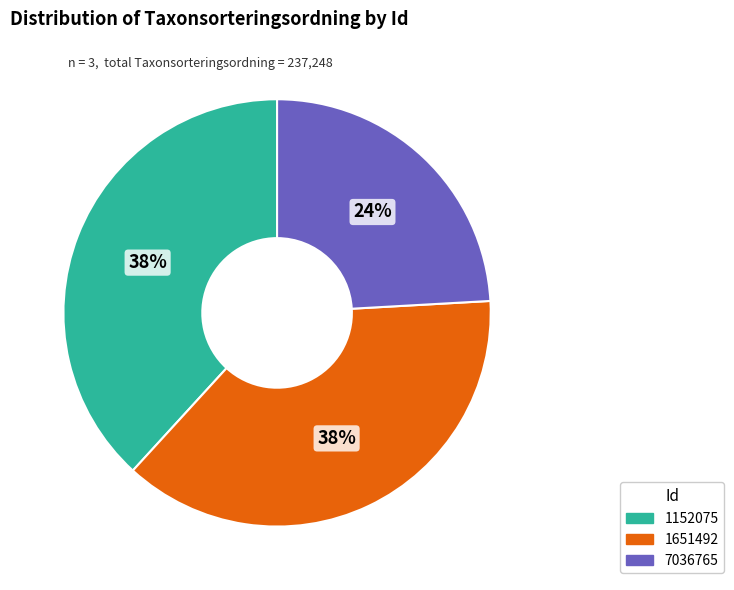

Count the number of slices in the pie.

3